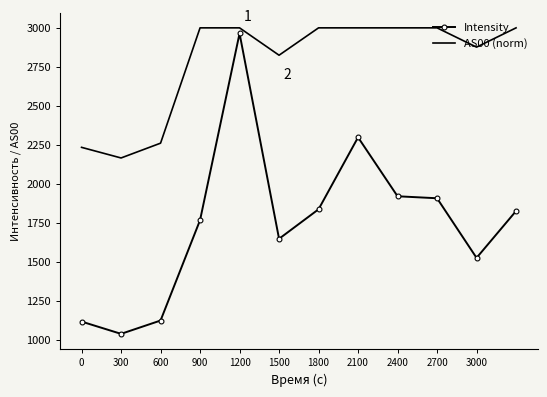

True or false: Intensity and AS00 (norm) cross at least once.

False